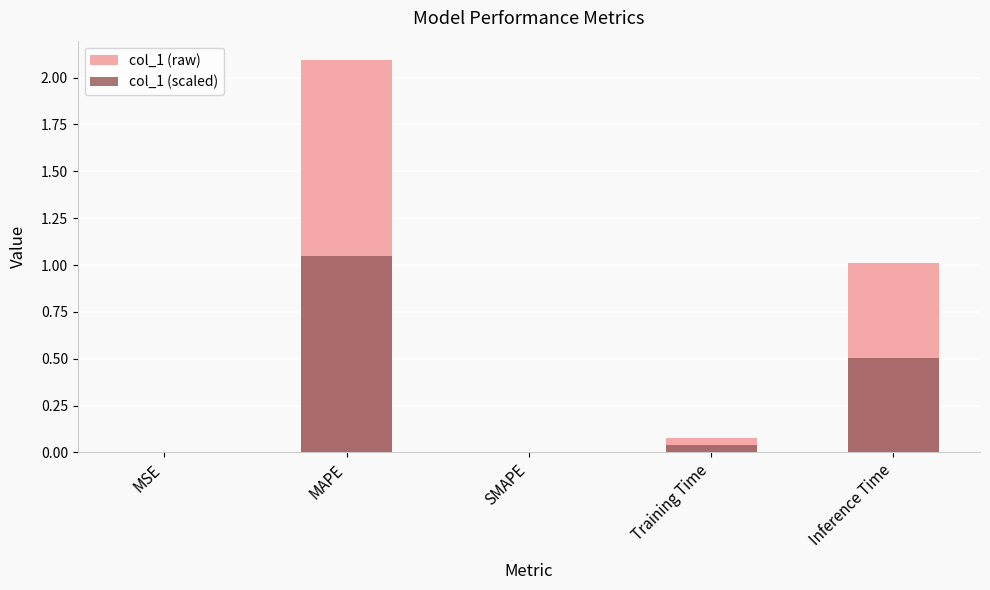

Reading left to right, extract all data points from this chart.

col_1 (raw): MSE=0.0	MAPE=2.1	SMAPE=0.0	Training Time=0.1	Inference Time=1.0
col_1 (scaled): MSE=0.0	MAPE=1.0	SMAPE=0.0	Training Time=0.0	Inference Time=0.5